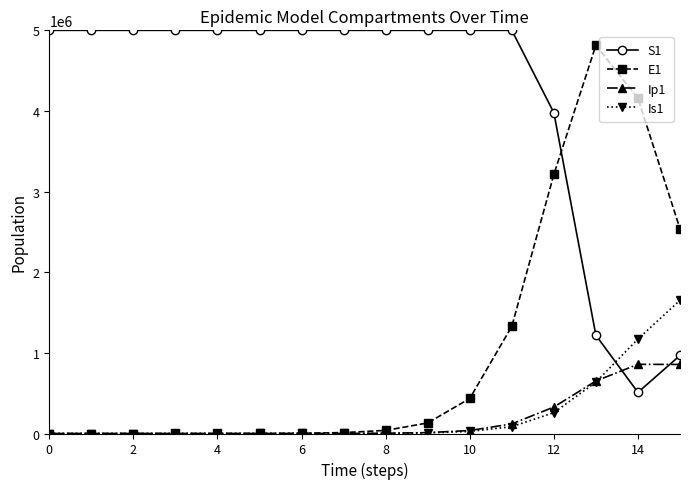

What is the greatest value displayed?

5000000.0